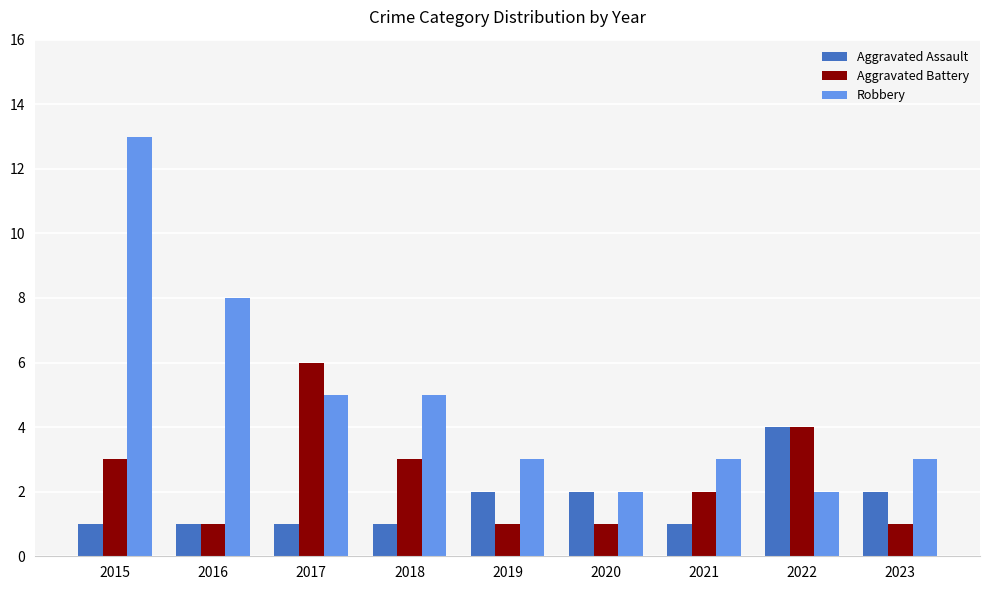

What is the total value across all series at 2018?

9